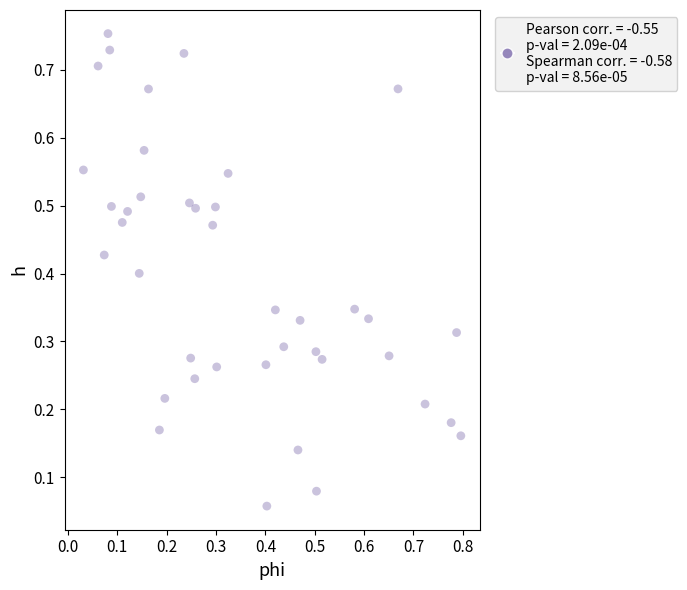

Count the number of points in this scatter plot.

40